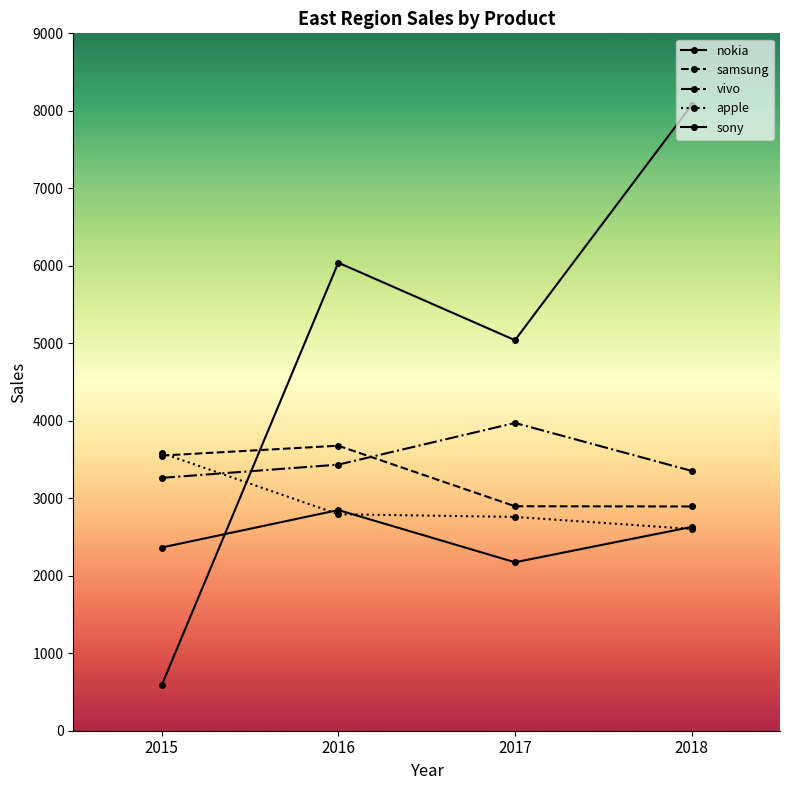

How many categories are shown in the chart?

4